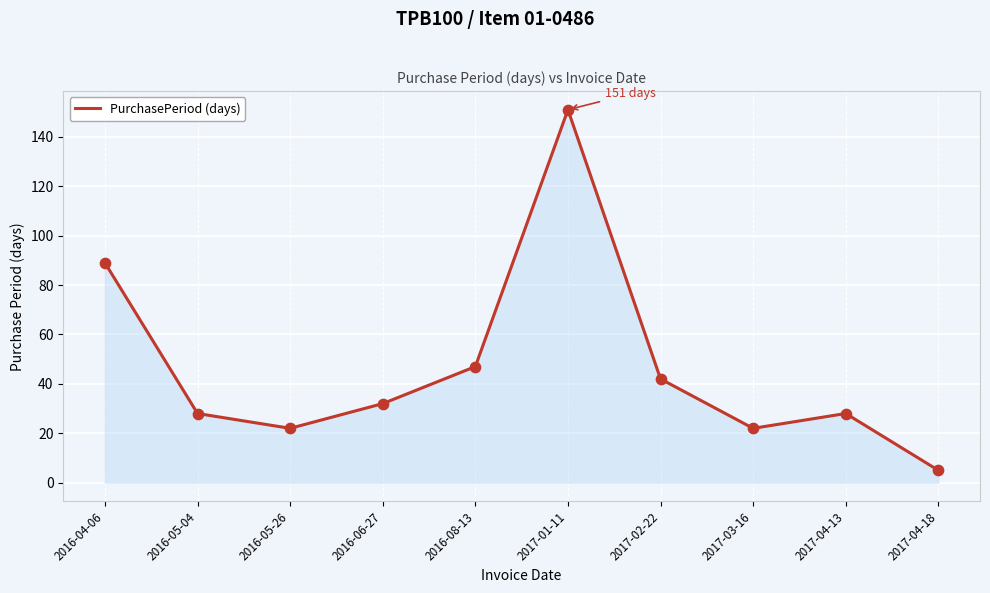

Which has a higher value, 2017-01-11 or 2017-04-13?

2017-01-11